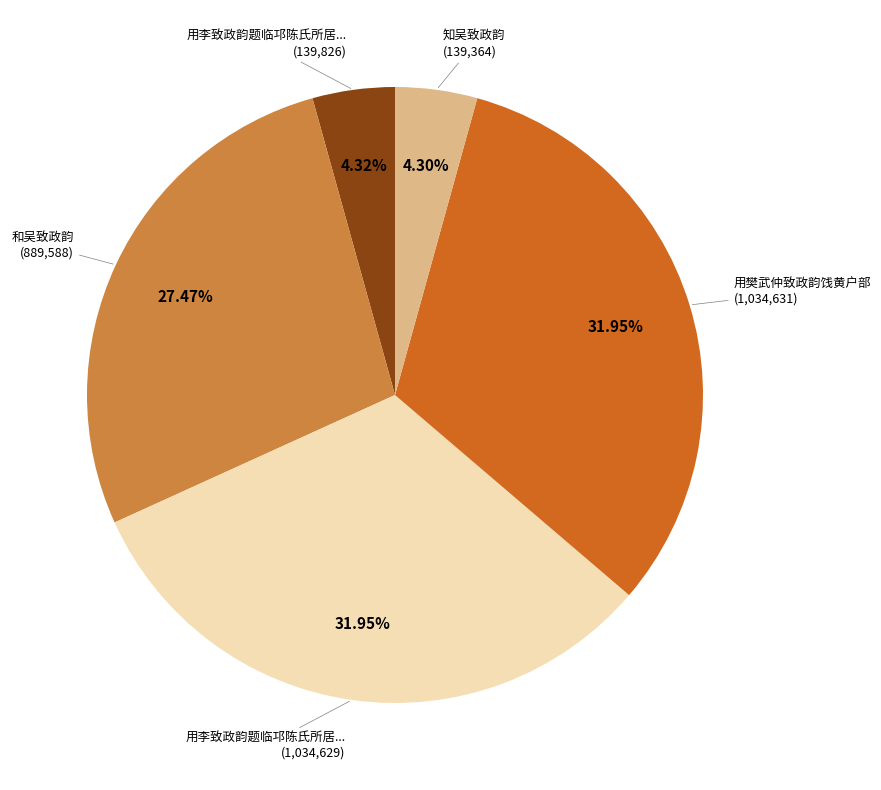

Is there a majority slice in this chart?

No